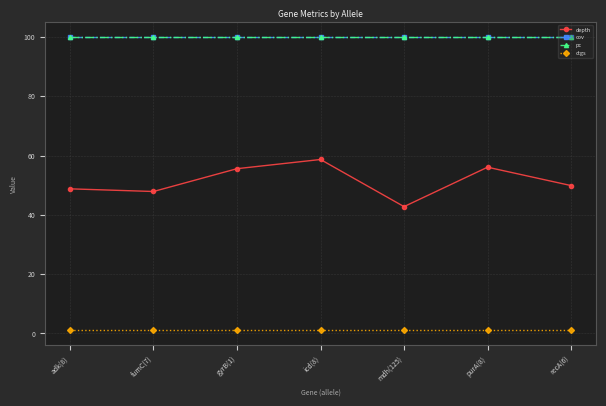

The value of pc at icd(8) is 100.0. True or false?

True